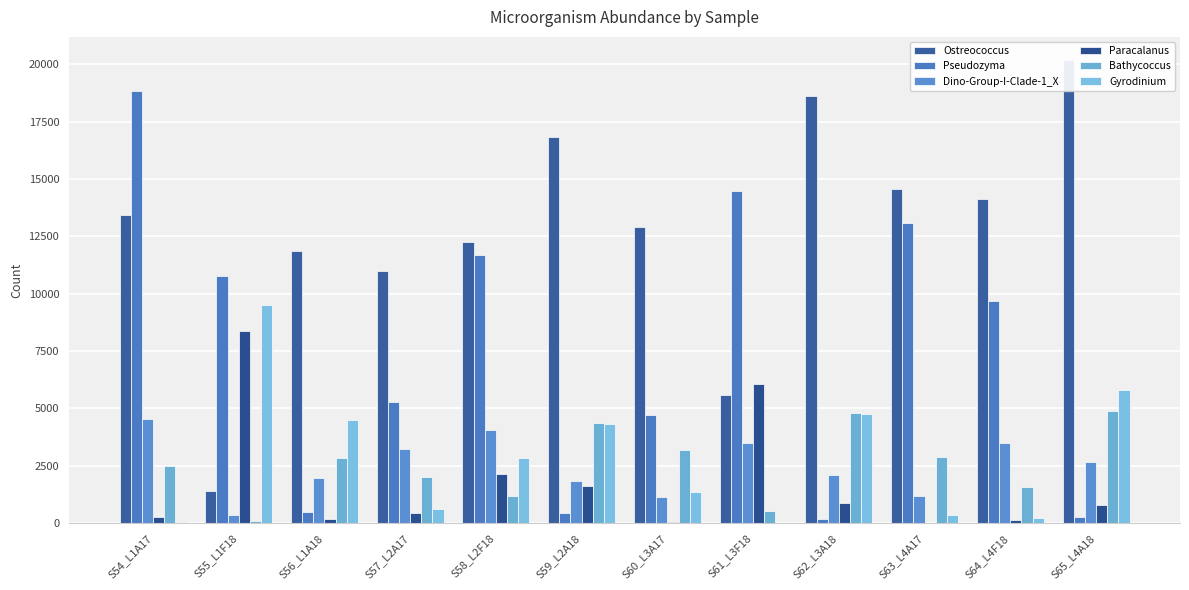

What is the sum of all Dino-Group-I-Clade-1_X values?

30141